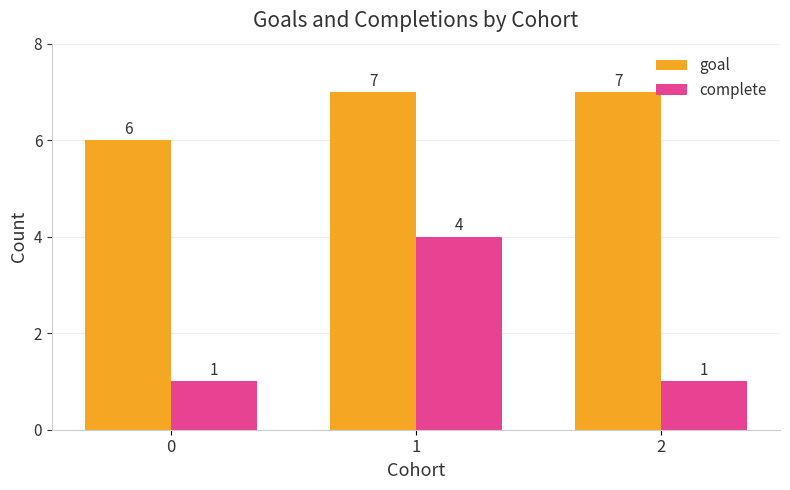

Which series has the widest spread of values?

complete